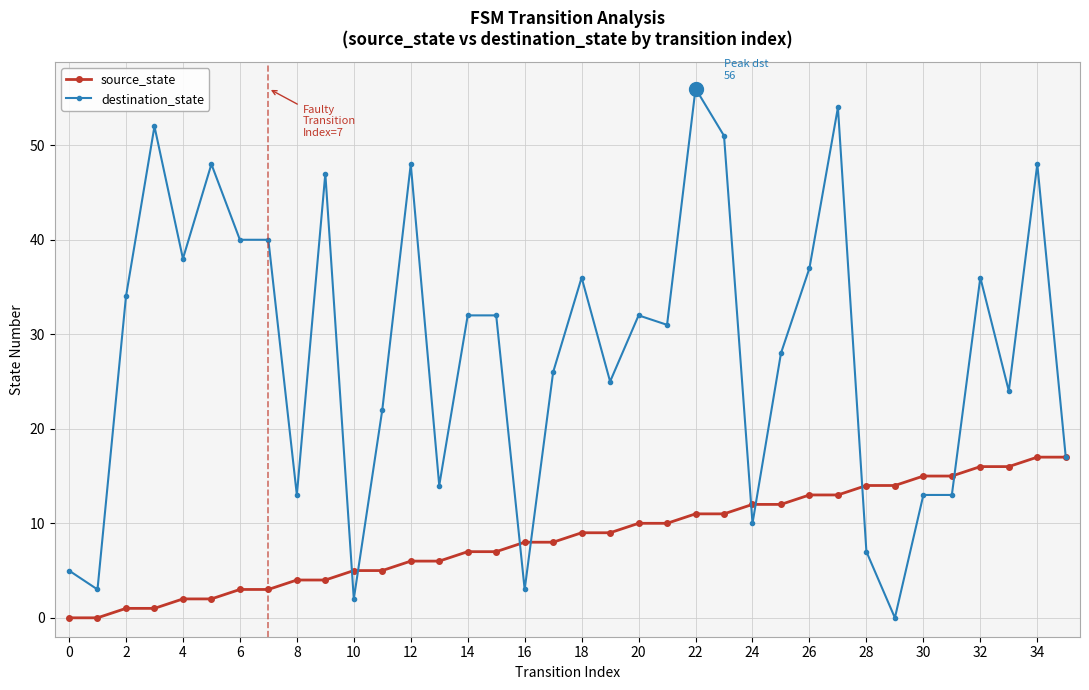

True or false: source_state and destination_state cross at least once.

True